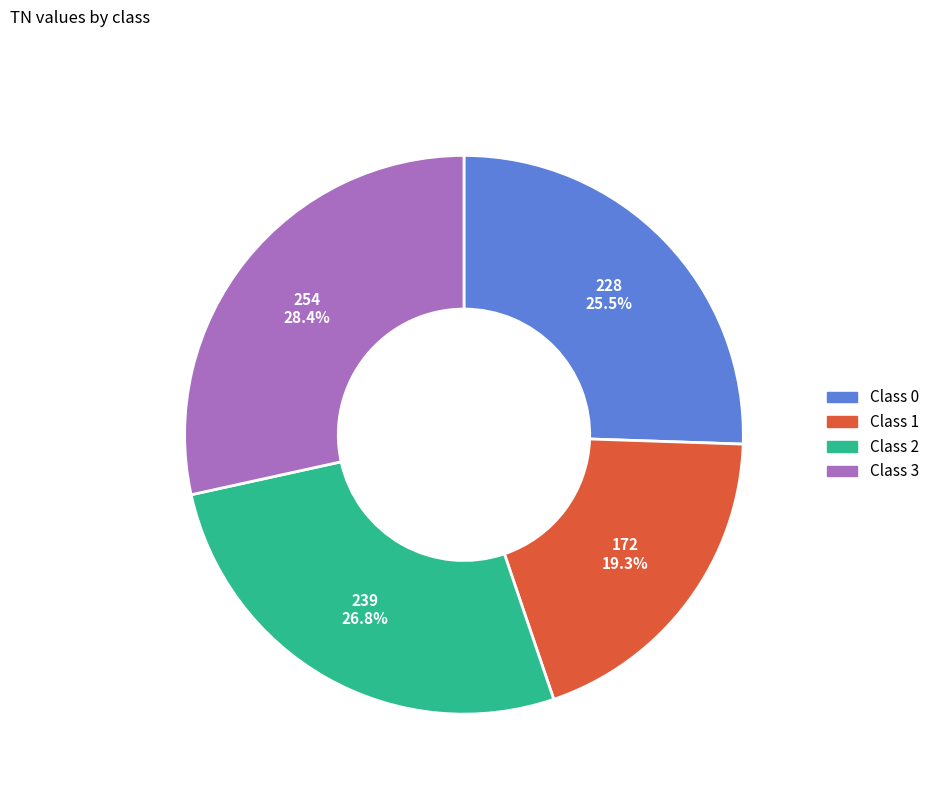

Rank the categories by value from lowest to highest.

Class 1, Class 0, Class 2, Class 3